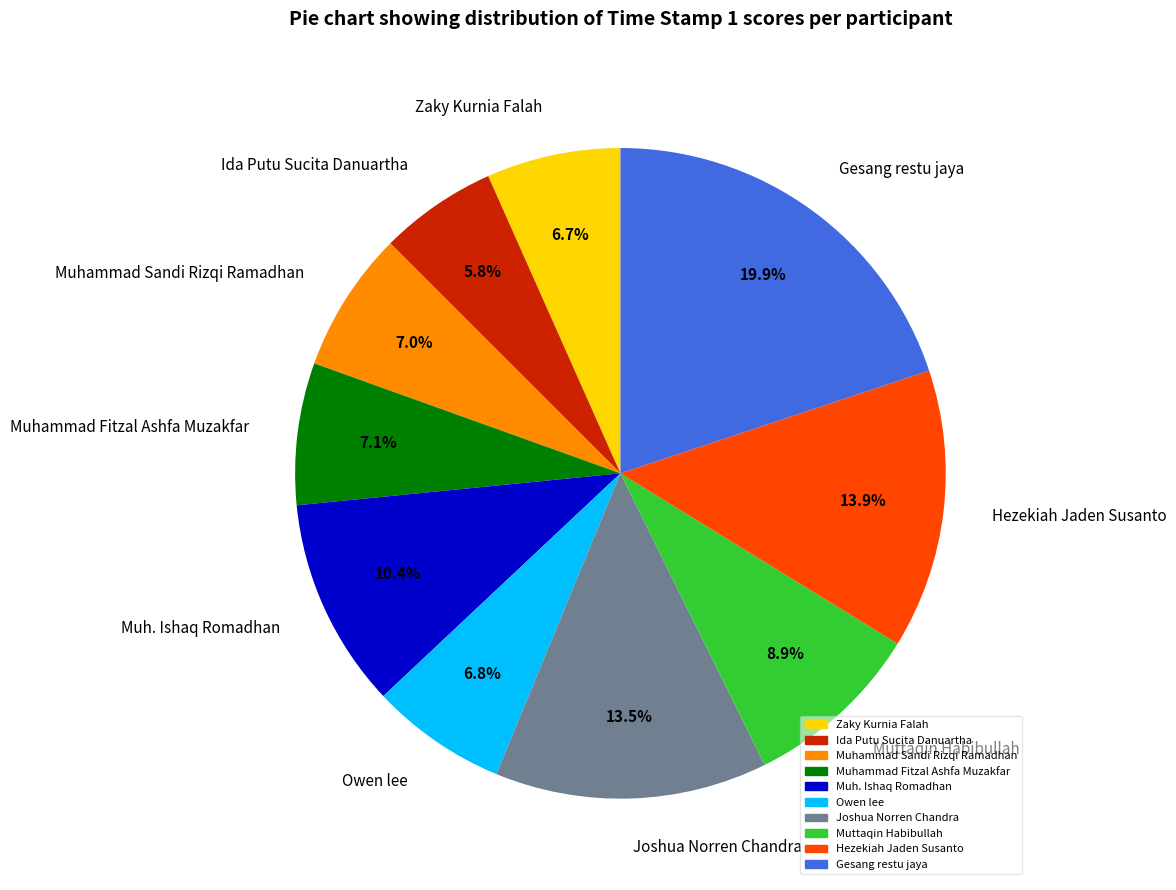

Which category has the biggest portion of the pie?

Gesang restu jaya